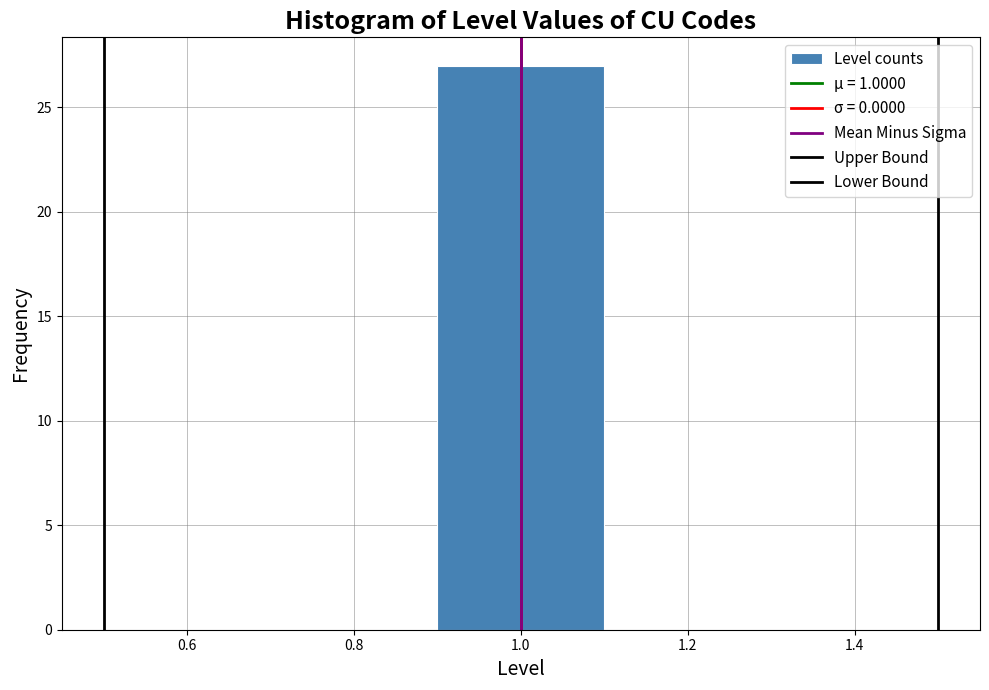

Reading left to right, transcribe this chart: for each bar, give the range it covers on the x-axis and its height. The values are not printed on the chart, so give them approximately, as read against the axis.

0.5 to 0.7: 0
0.7 to 0.9: 0
0.9 to 1.1: 27
1.1 to 1.3: 0
1.3 to 1.5: 0